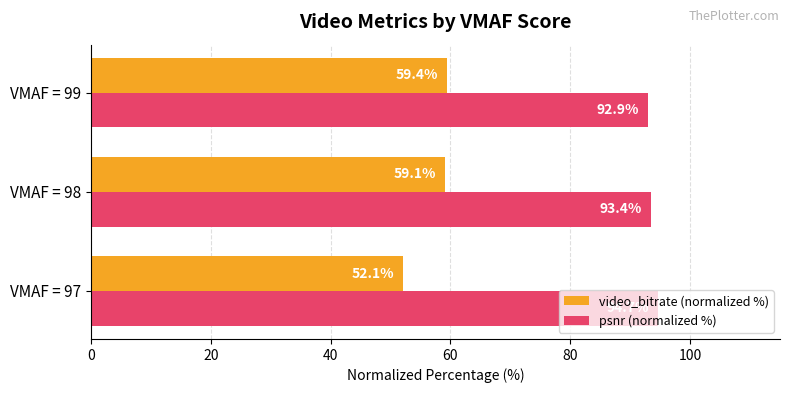

List the series in order of their peak value, highest first.

psnr (normalized %), video_bitrate (normalized %)